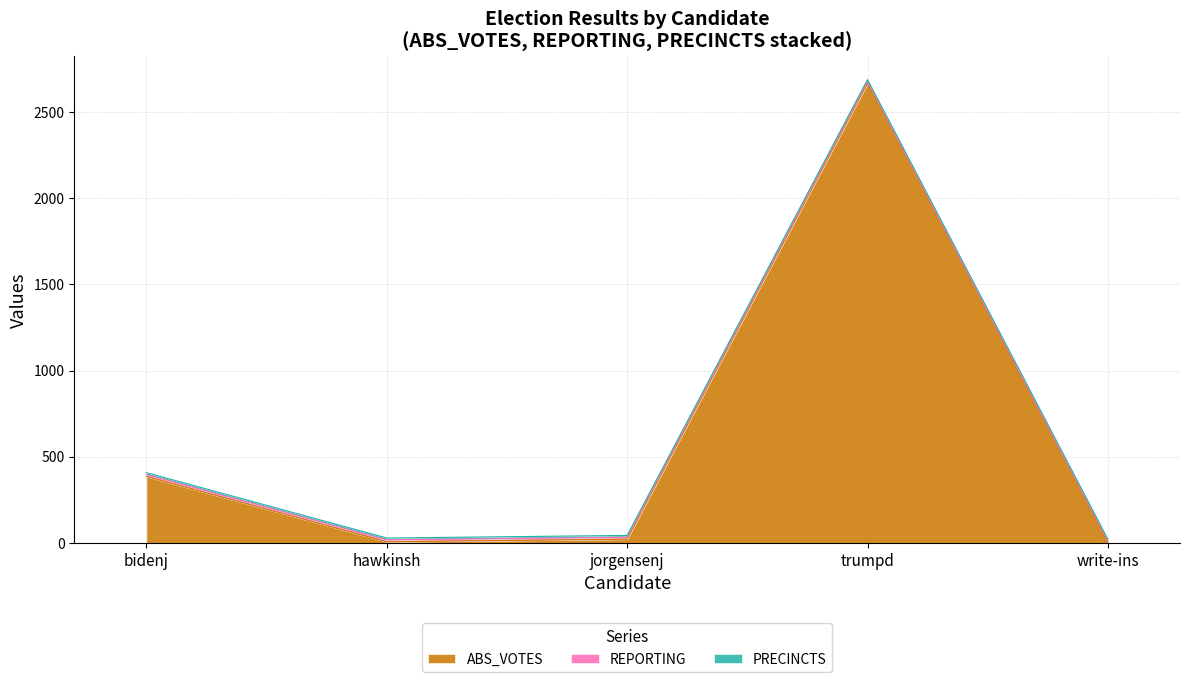

Which series has the largest total across all categories?

ABS_VOTES